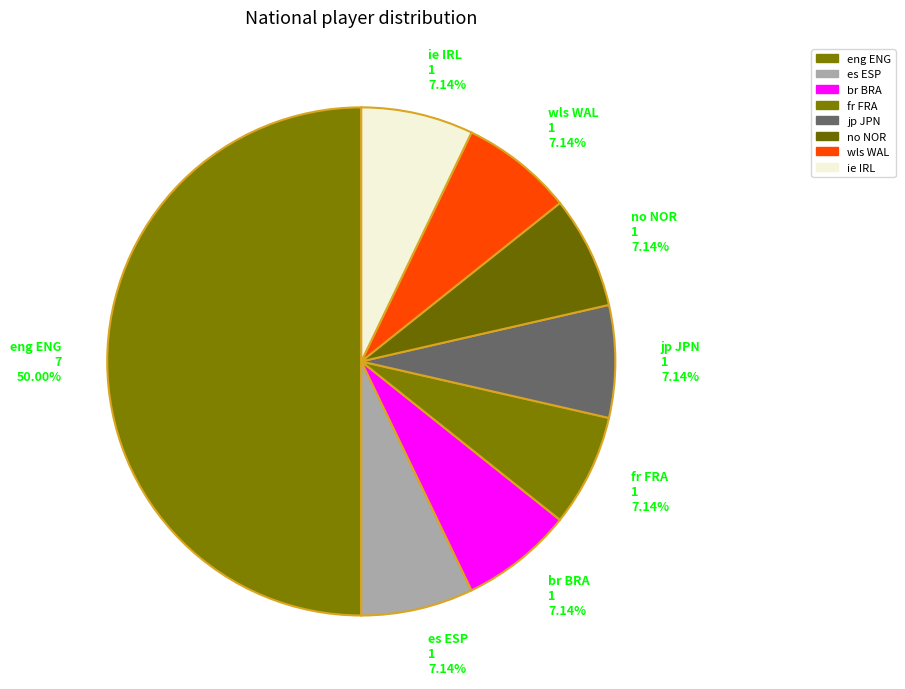

Do jp JPN and eng ENG together represent more than half of the pie?

Yes